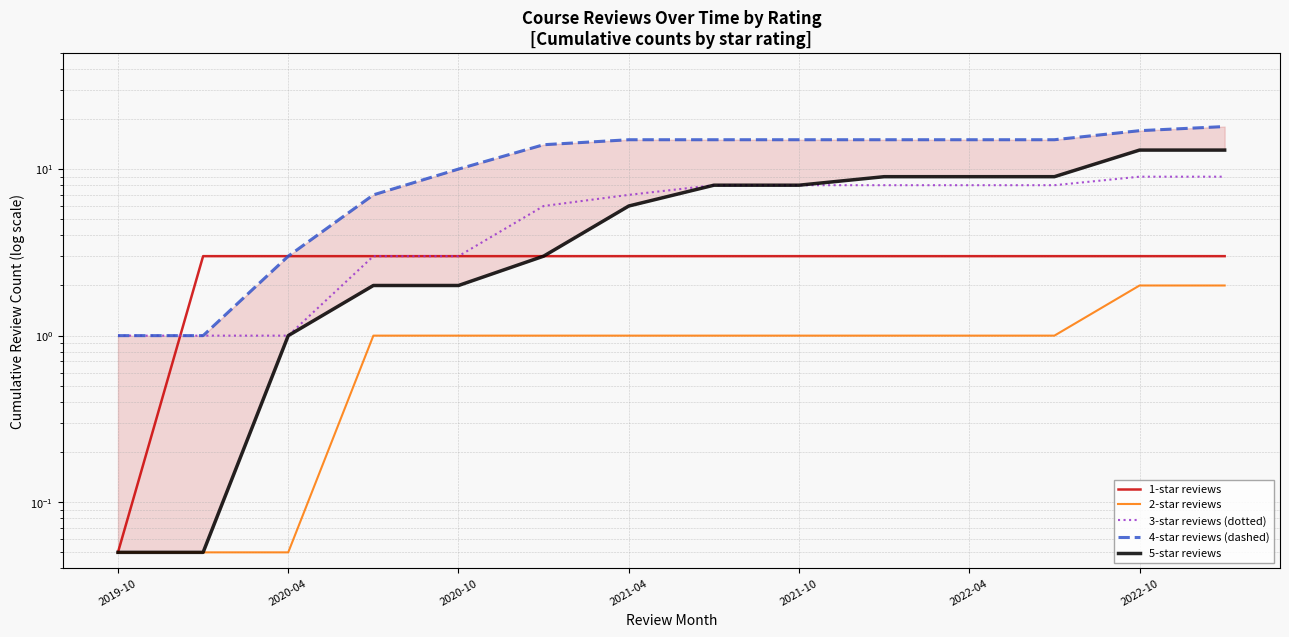

Is the value of 4-star reviews (dashed) at 13 greater than the value of 5-star reviews at 8?

Yes